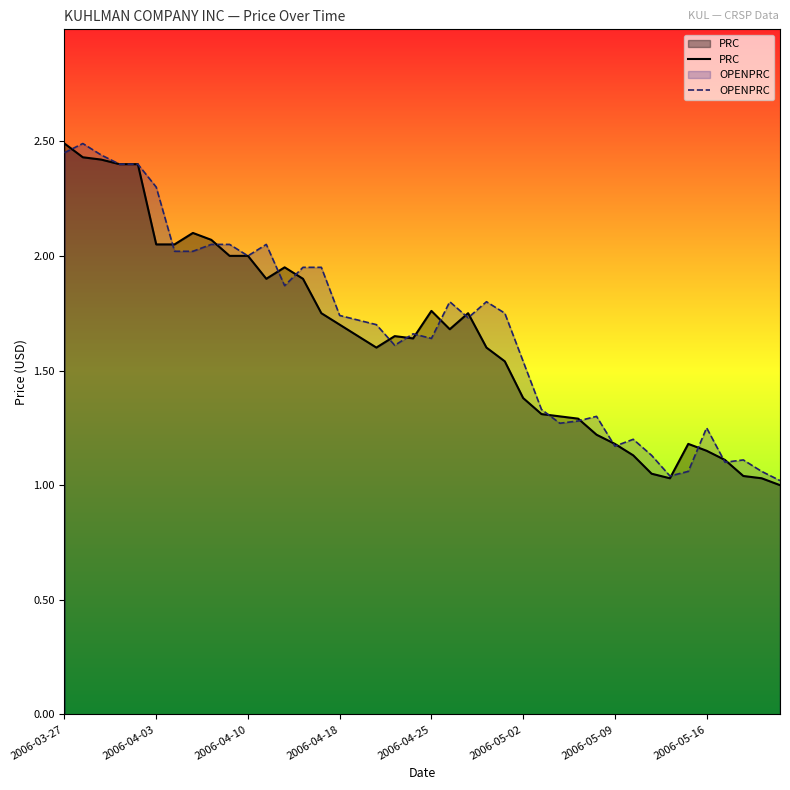

Rank the series by their average value, from highest to lowest.

OPENPRC, PRC